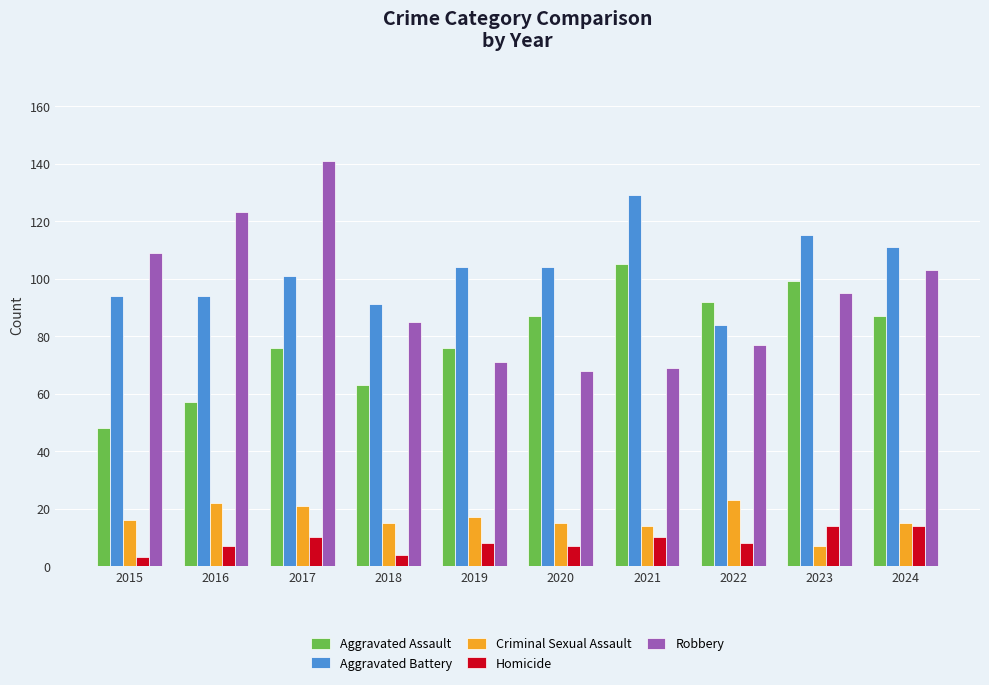

The Homicide series shows 14 at 2022. True or false?

False